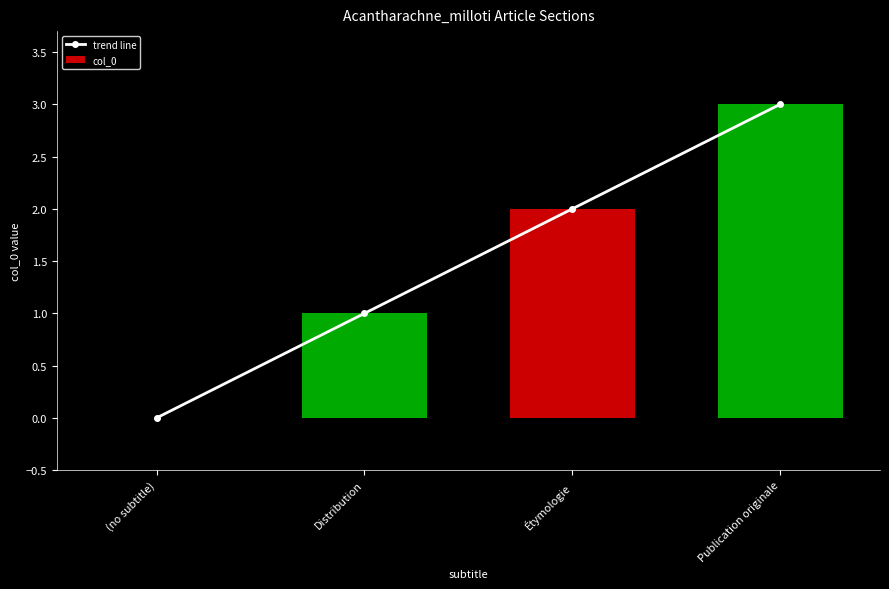

Reading left to right, transcribe all the data shown in this chart.

trend line: 0	1	2	3
col_0: 0	1	2	3